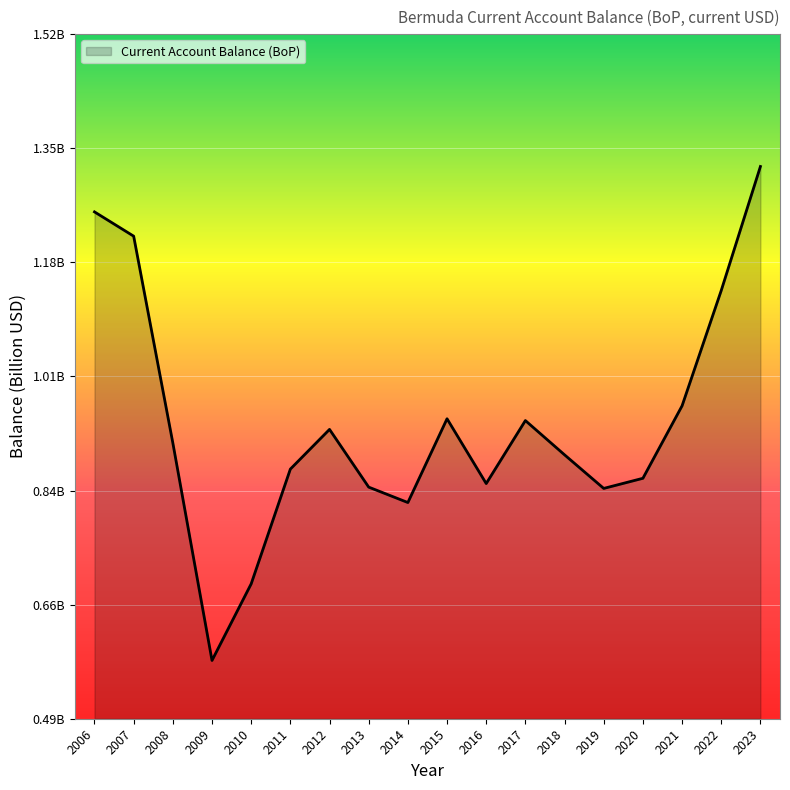

Does the chart display data point markers on the line(s)?

No